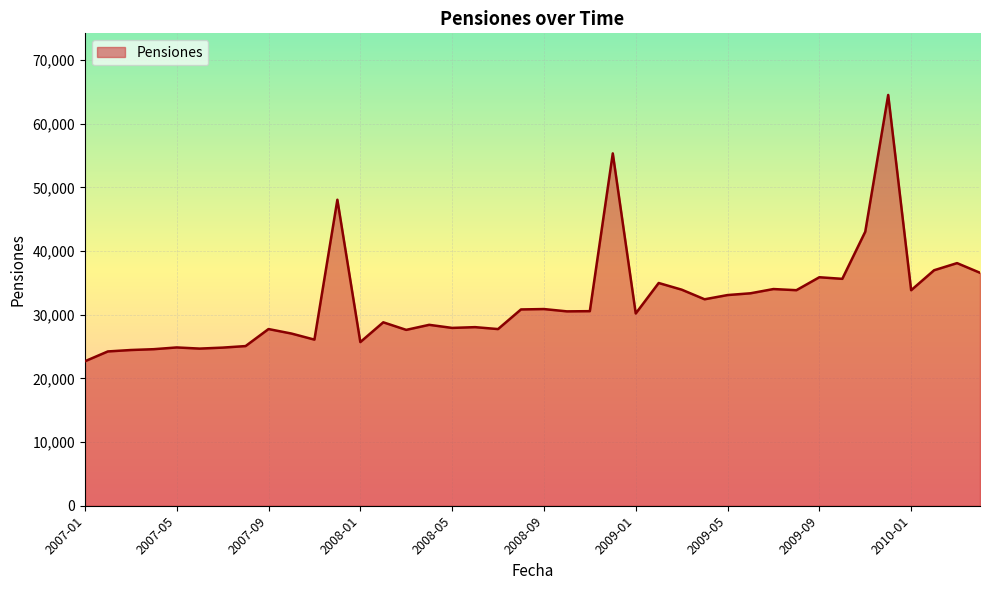

What is the difference between the maximum and minimum values?

41818.7